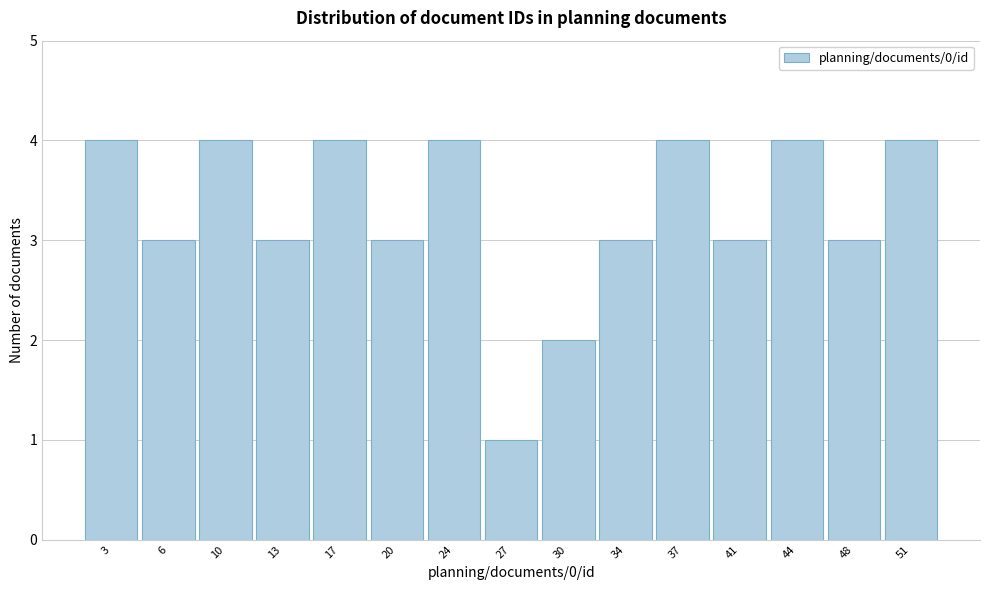

Reading left to right, transcribe this chart: for each bar, give the range it covers on the x-axis and its height. Neither the bar edges nor the heights are printed on the chart, so give them approximately, as read against the axes.

1.0 to 4.5: 4
4.5 to 8.0: 3
8.0 to 11.5: 4
11.5 to 15.0: 3
15.0 to 18.5: 4
18.5 to 22.0: 3
22.0 to 25.5: 4
25.5 to 28.5: 1
28.5 to 32.0: 2
32.0 to 35.5: 3
35.5 to 39.0: 4
39.0 to 42.5: 3
42.5 to 46.0: 4
46.0 to 49.5: 3
49.5 to 53.0: 4